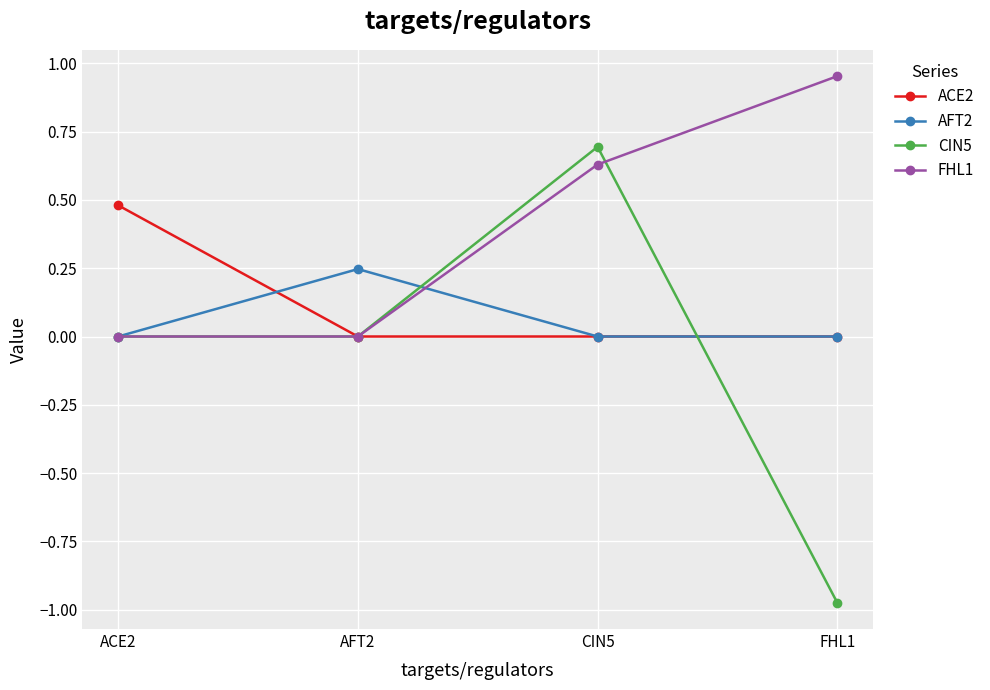

The ACE2 series shows 0.0 at AFT2. True or false?

True